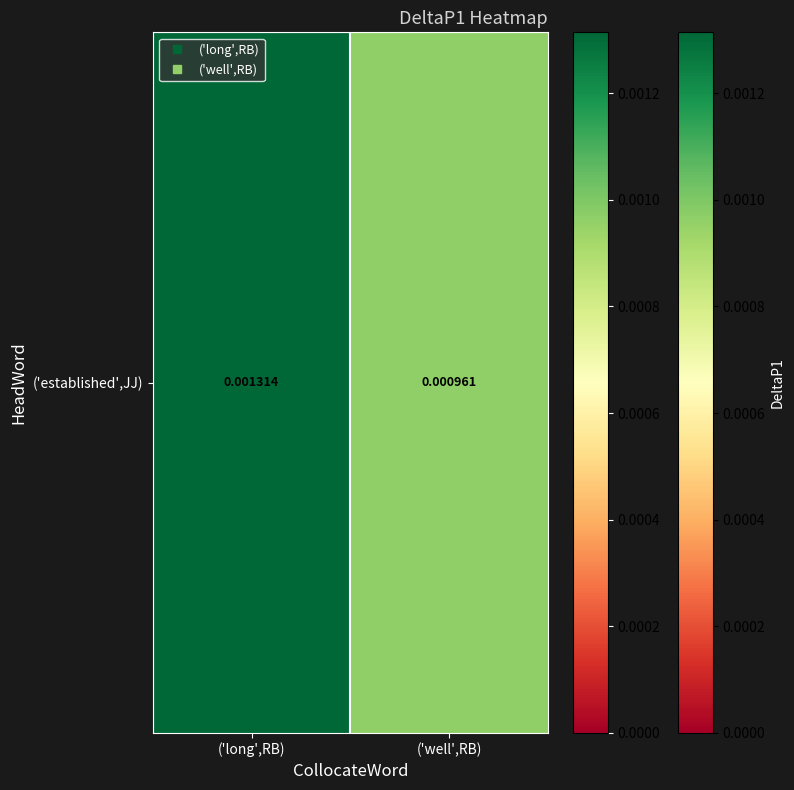

List the labels in order of value, largest first.

('long',RB), ('well',RB)